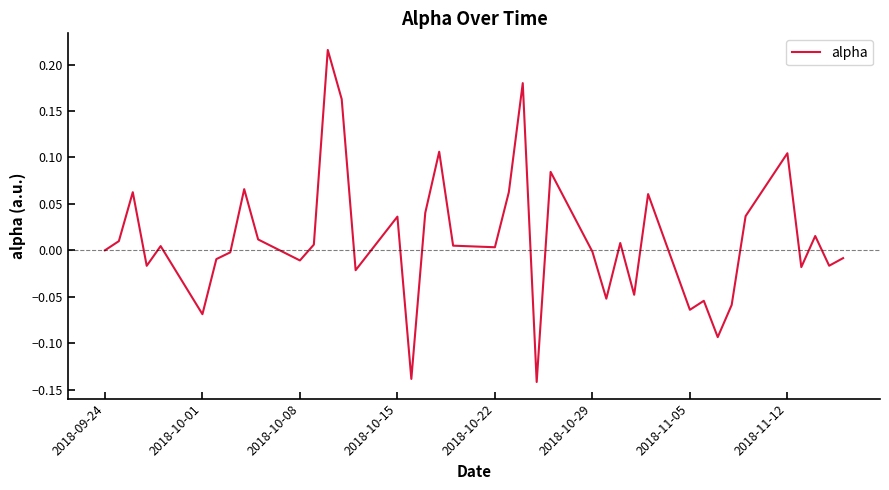

What is the difference between the maximum and minimum values?

0.4